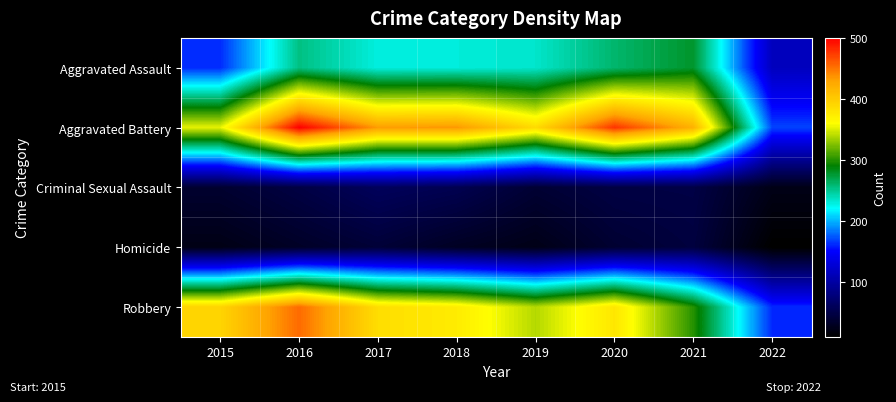

Which series has the largest total across all categories?

Aggravated Battery